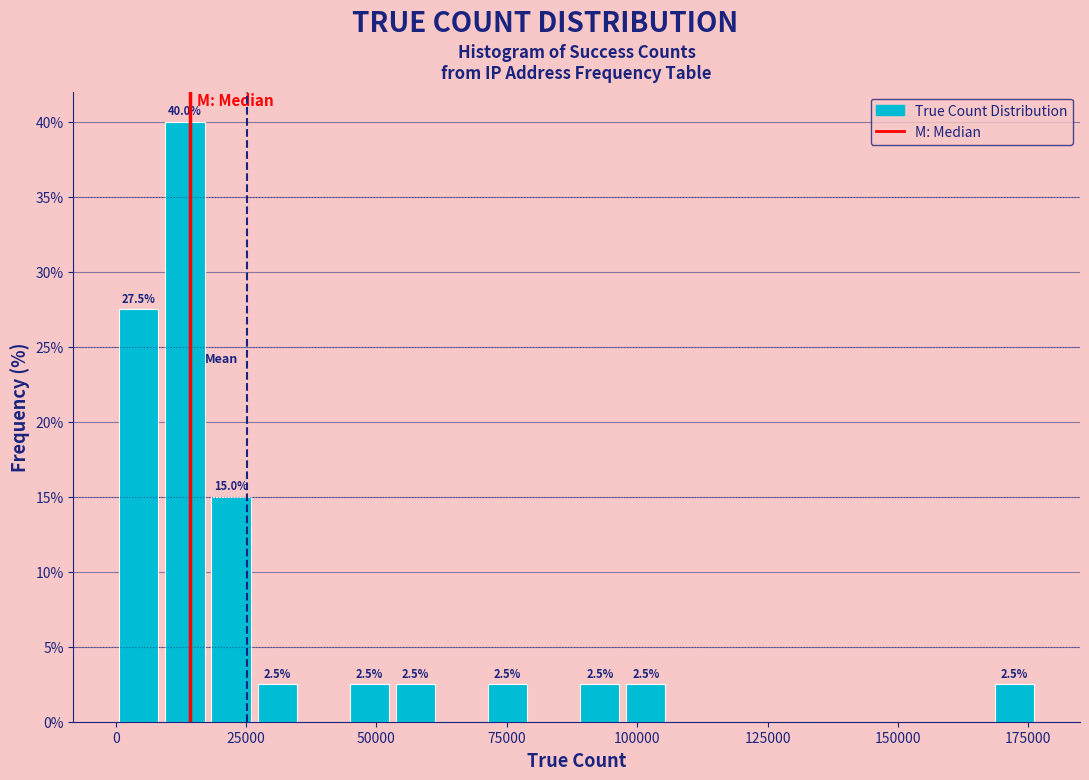

Around what value on the x-axis is the tallest bar? Give the approximate position of its centre, as read against the axis.

15000